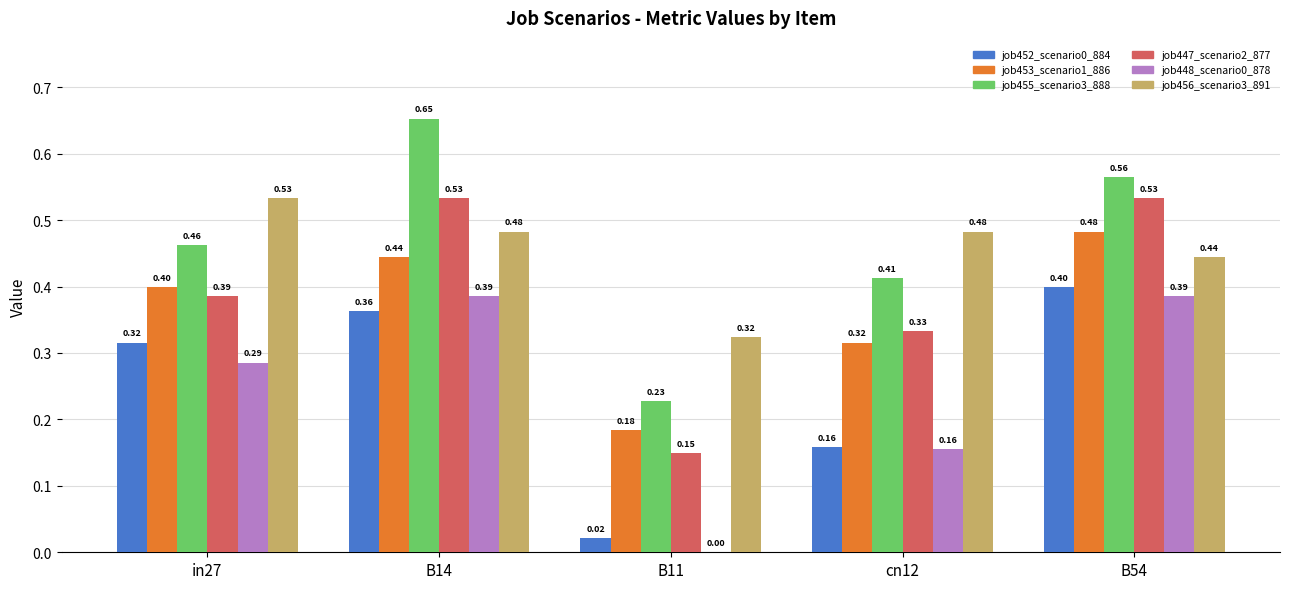

Which series changed the most between B14 and B11?

job455_scenario3_888